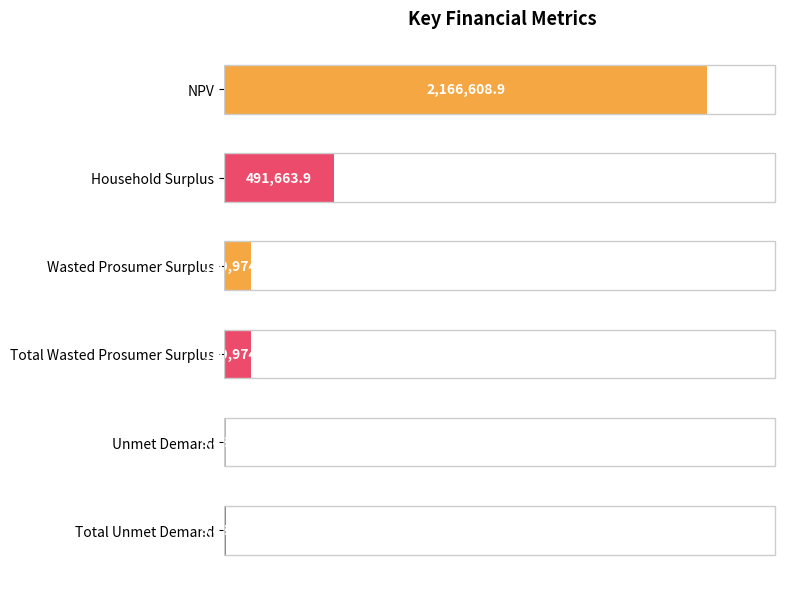

Where is the data nearest to the value 1088021?

Household Surplus